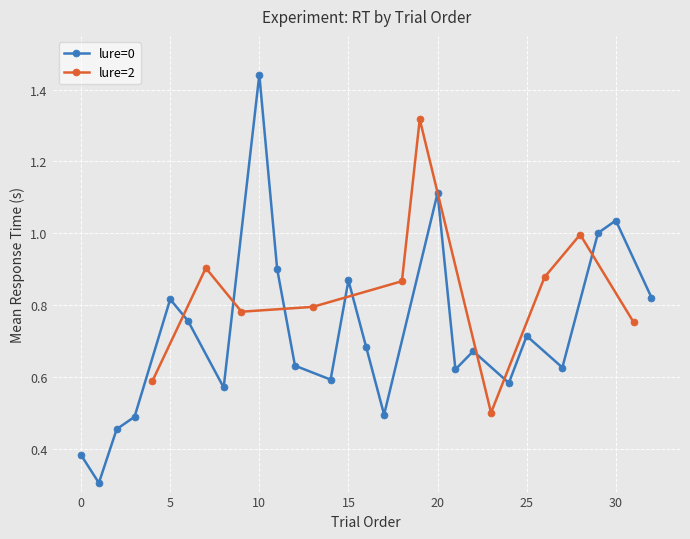

Read the value at 20.

1.1